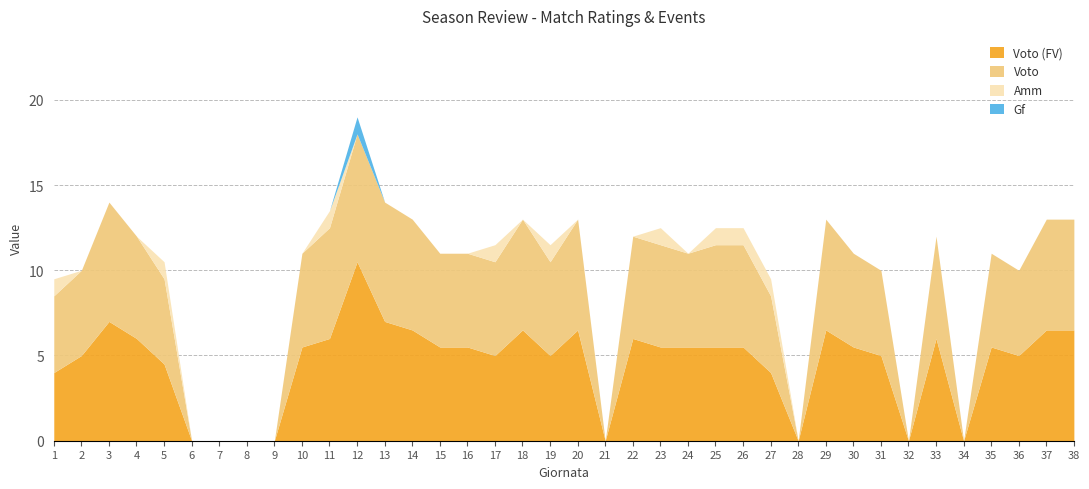

What is the difference between the maximum and minimum values in the Voto series?

18.0